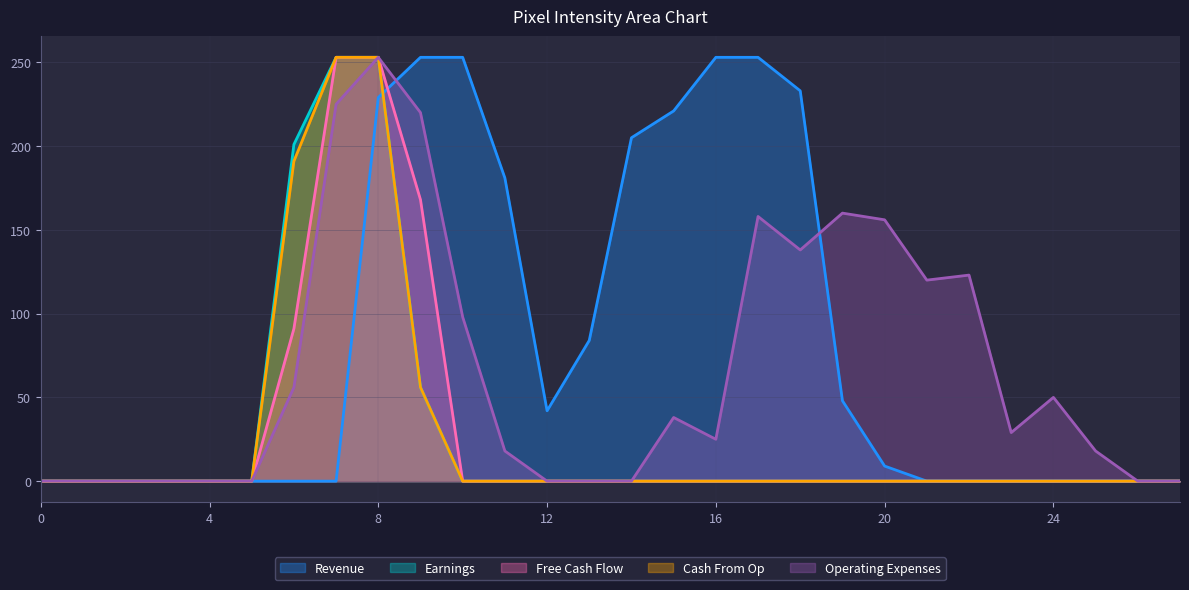

What is the average value of the Operating Expenses series?

67